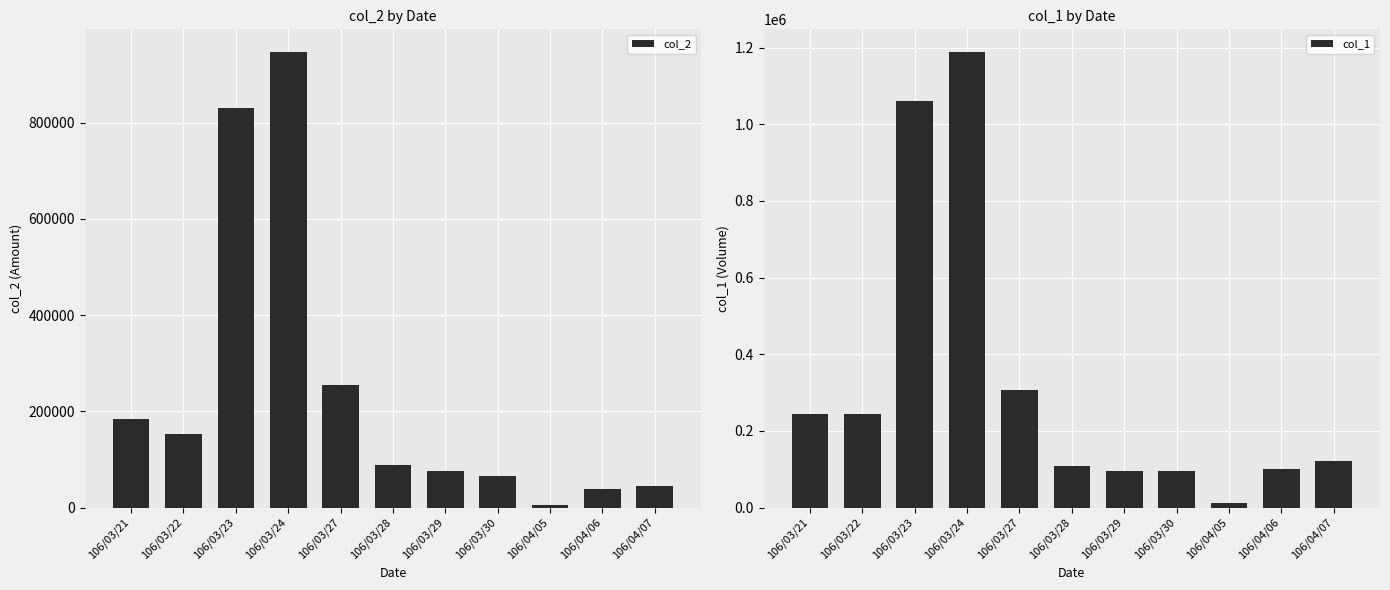

What is the total value across all series at 106/03/29?

169200